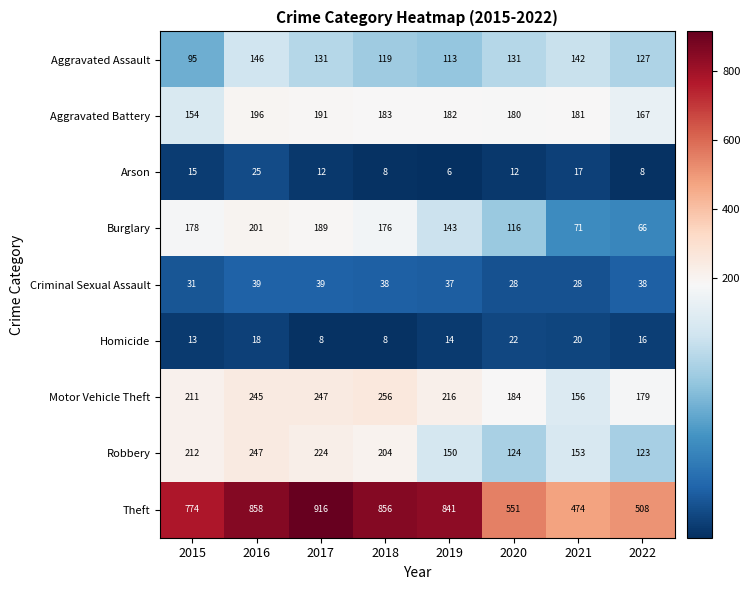

At which category does the chart reach its peak across all series?

2017